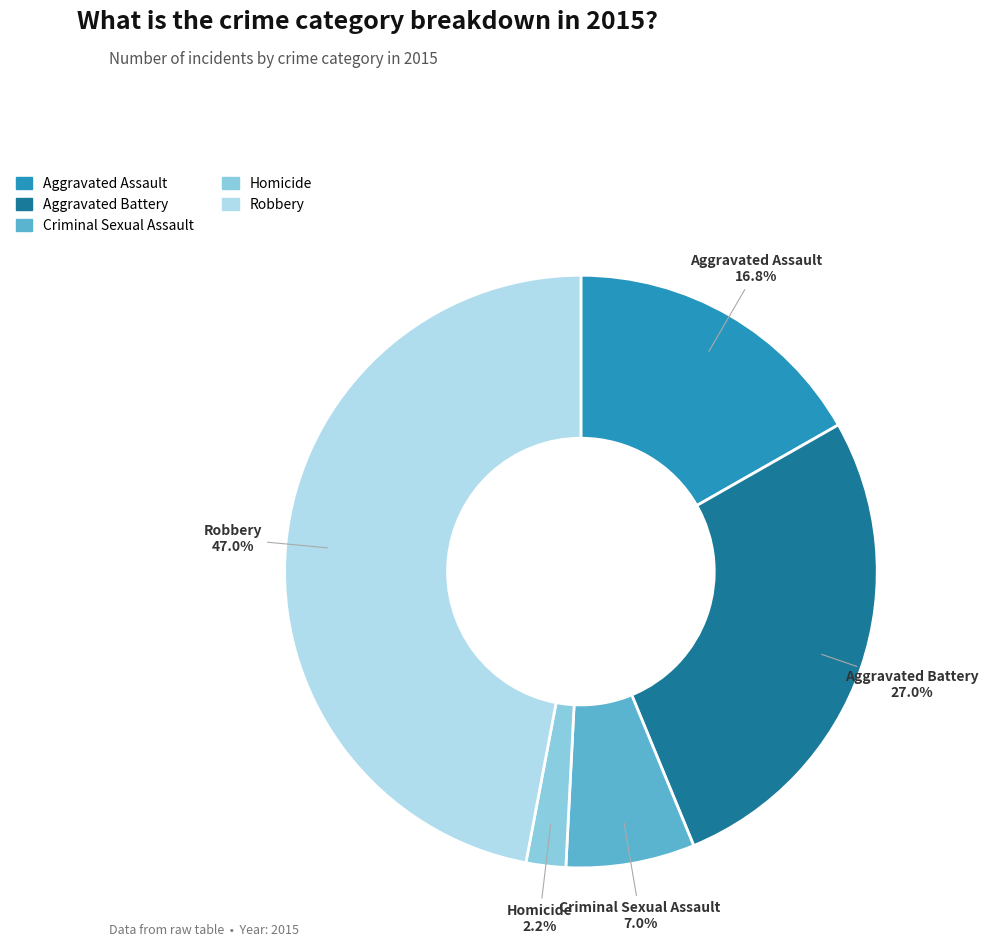

Is it true that Aggravated Battery is 42% of the pie?

False